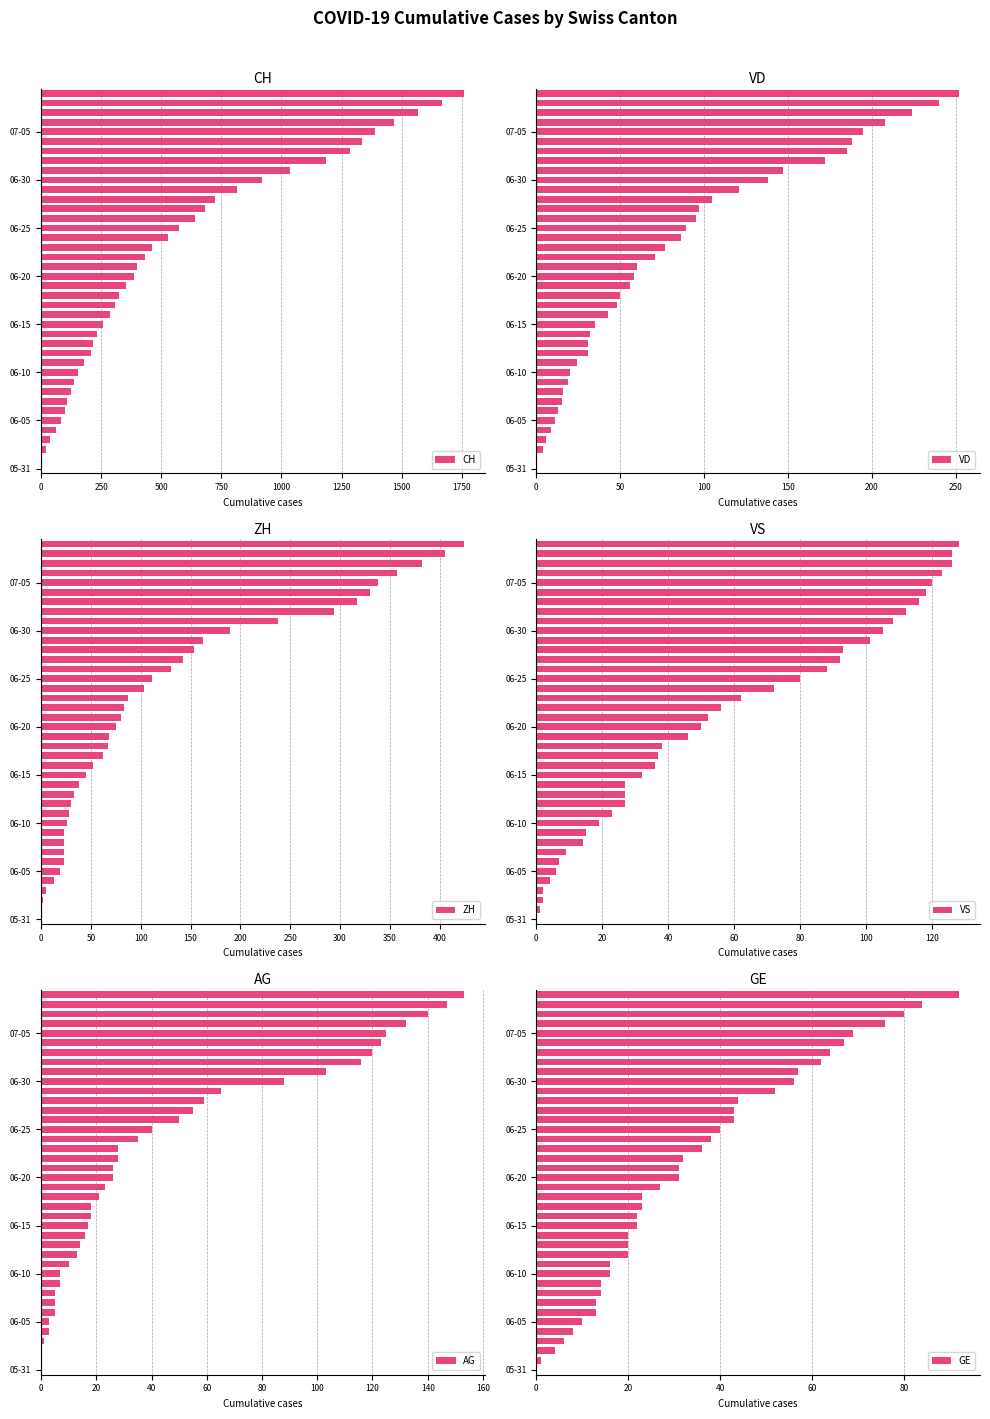

Where is CH nearest to the value 879?

06-30